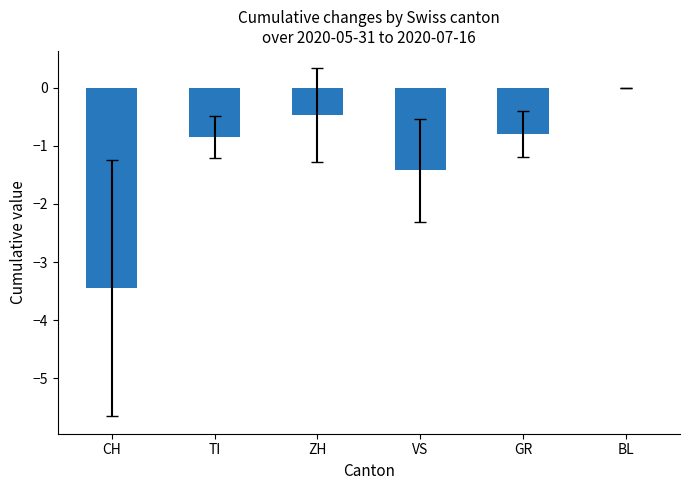

Which has a higher value, CH or VS?

VS